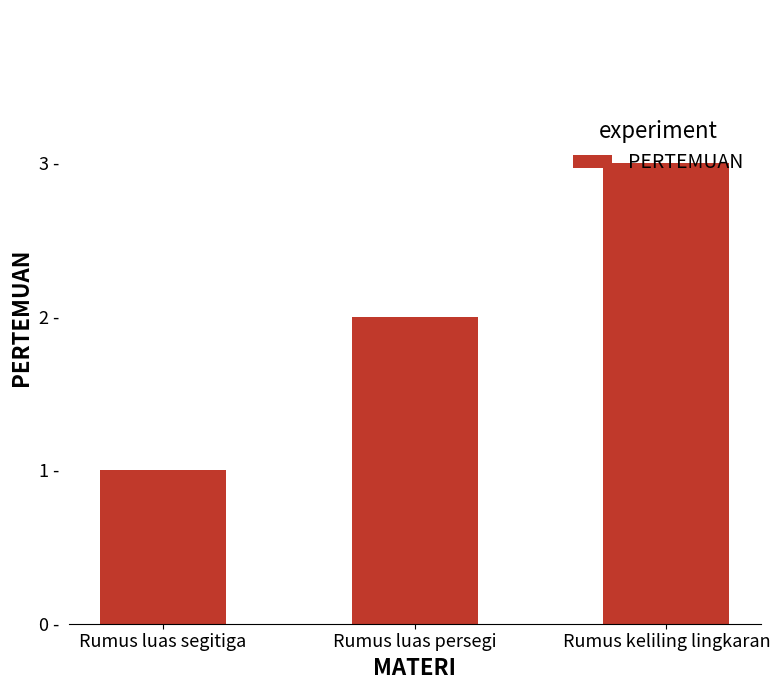

At which label does the data first exceed 2?

Rumus keliling lingkaran